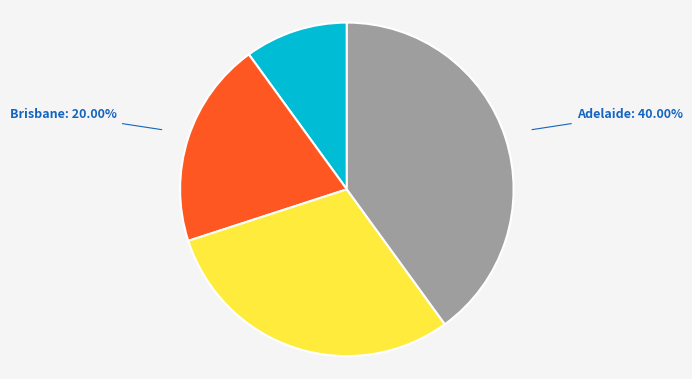

How many slices are in this pie chart?

4